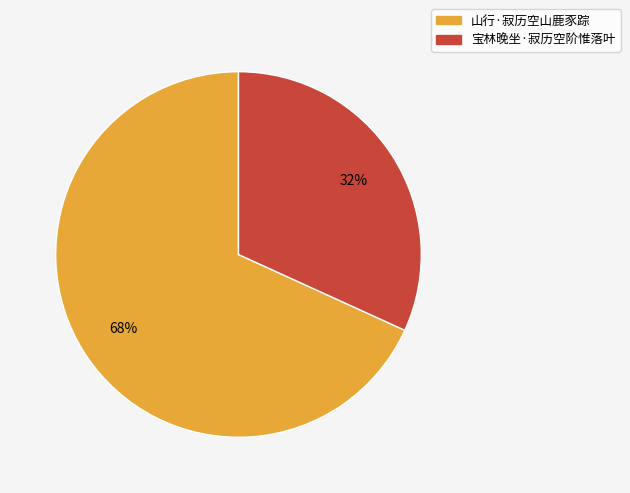

Between 山行·寂历空山鹿豕踪 and 宝林晚坐·寂历空阶惟落叶, which is larger?

山行·寂历空山鹿豕踪